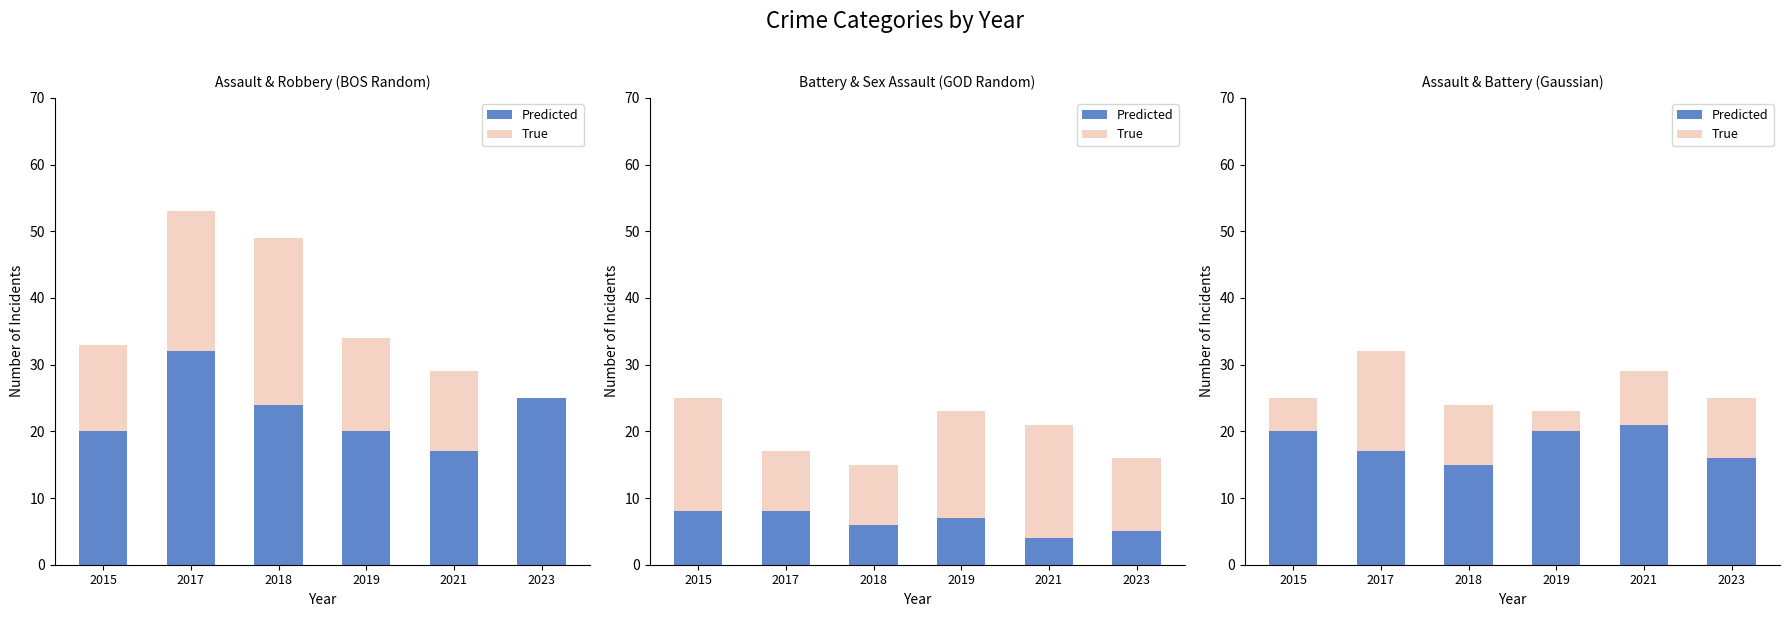

Which series has the largest total across all categories?

Predicted